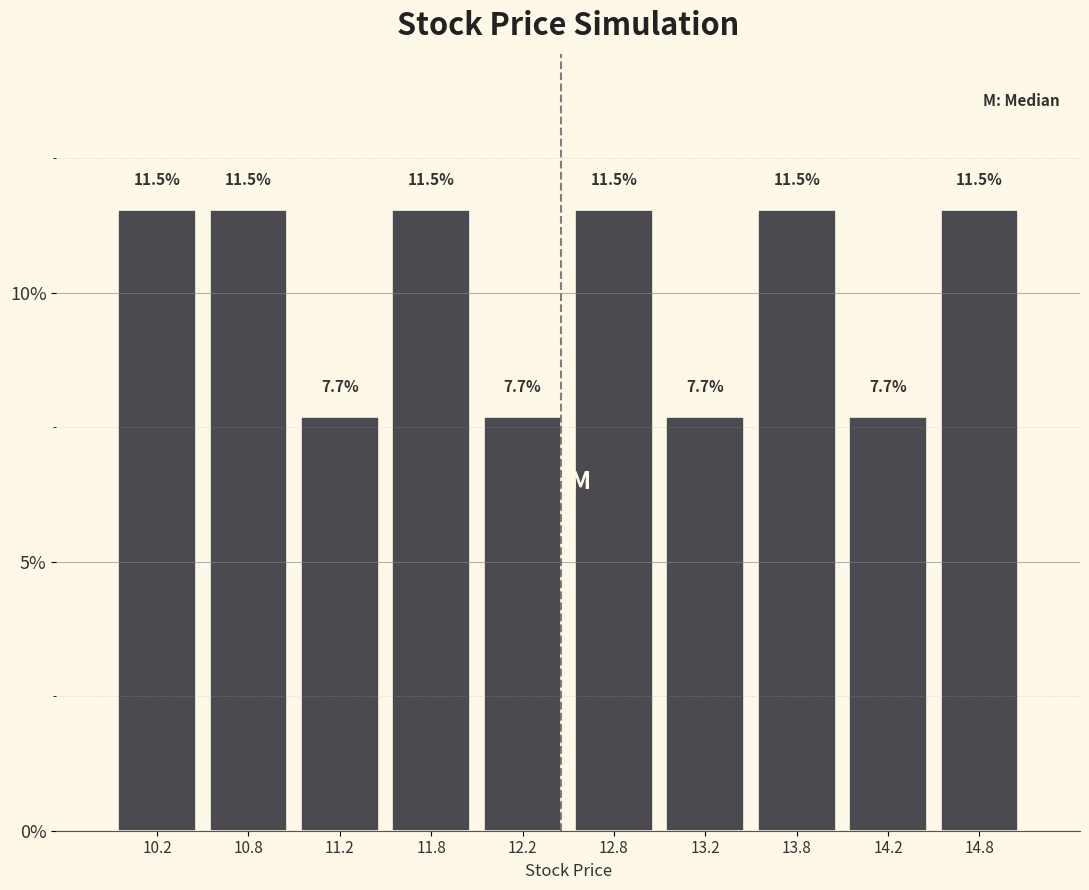

What is the height of the bar covering 14.5 to 15.0 on the x-axis?

11.5